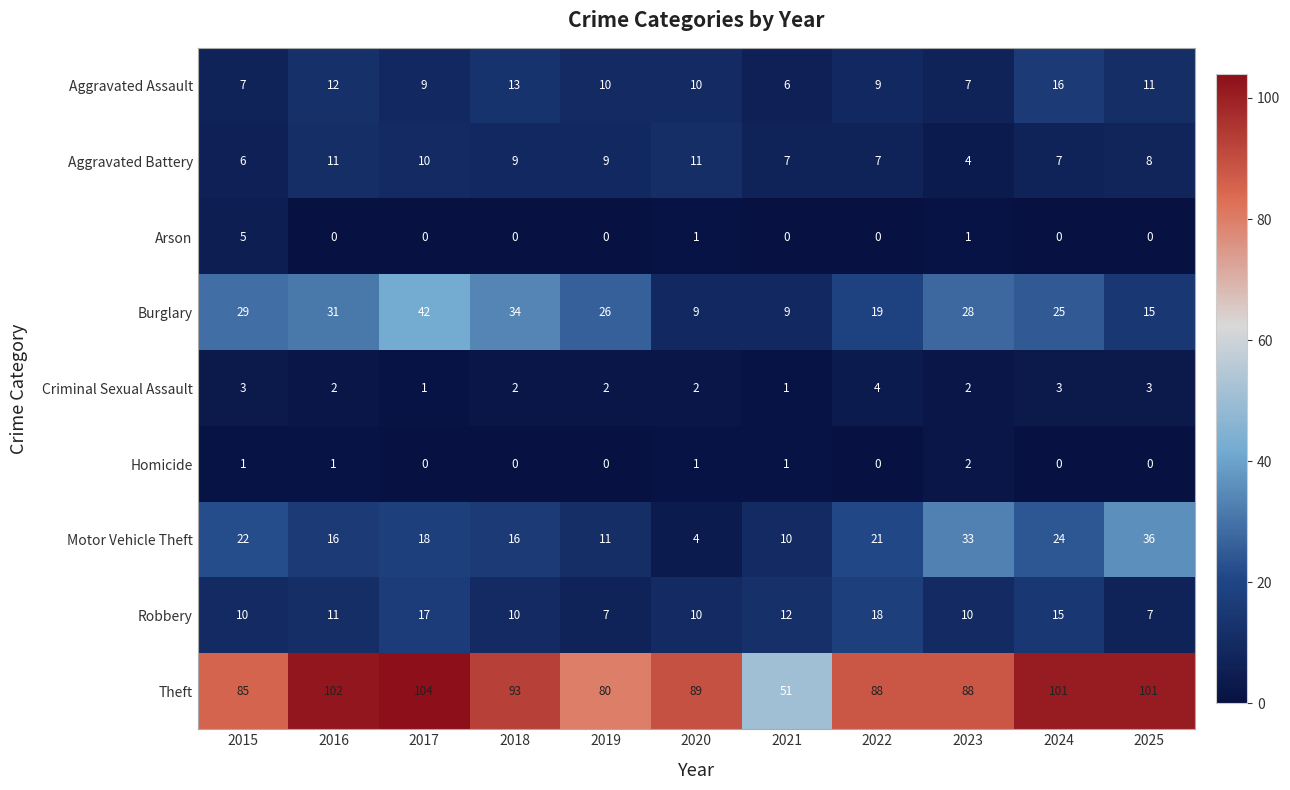

List the series in order of their peak value, highest first.

Theft, Burglary, Motor Vehicle Theft, Robbery, Aggravated Assault, Aggravated Battery, Arson, Criminal Sexual Assault, Homicide